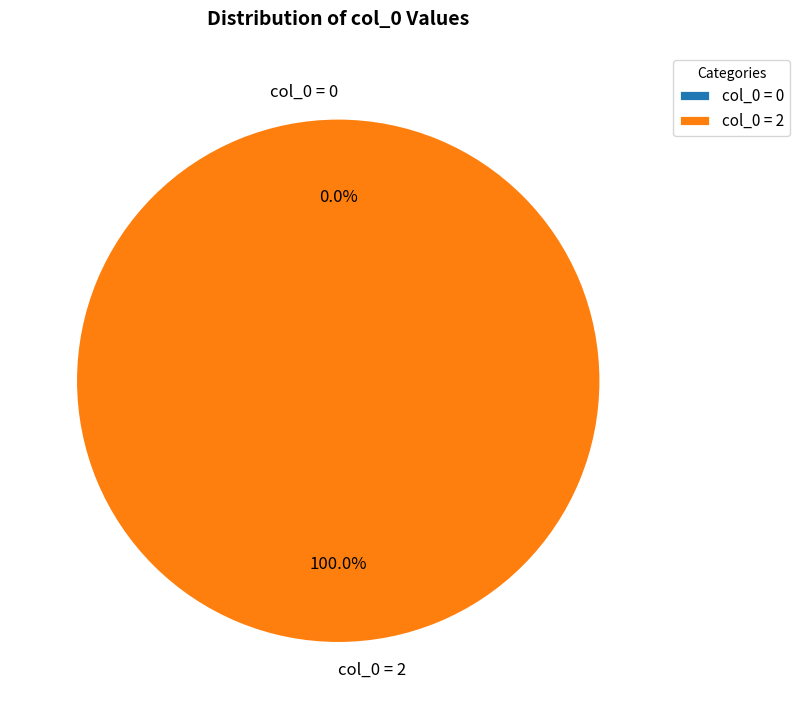

Rank the categories by value from lowest to highest.

col_0=0, col_0=2